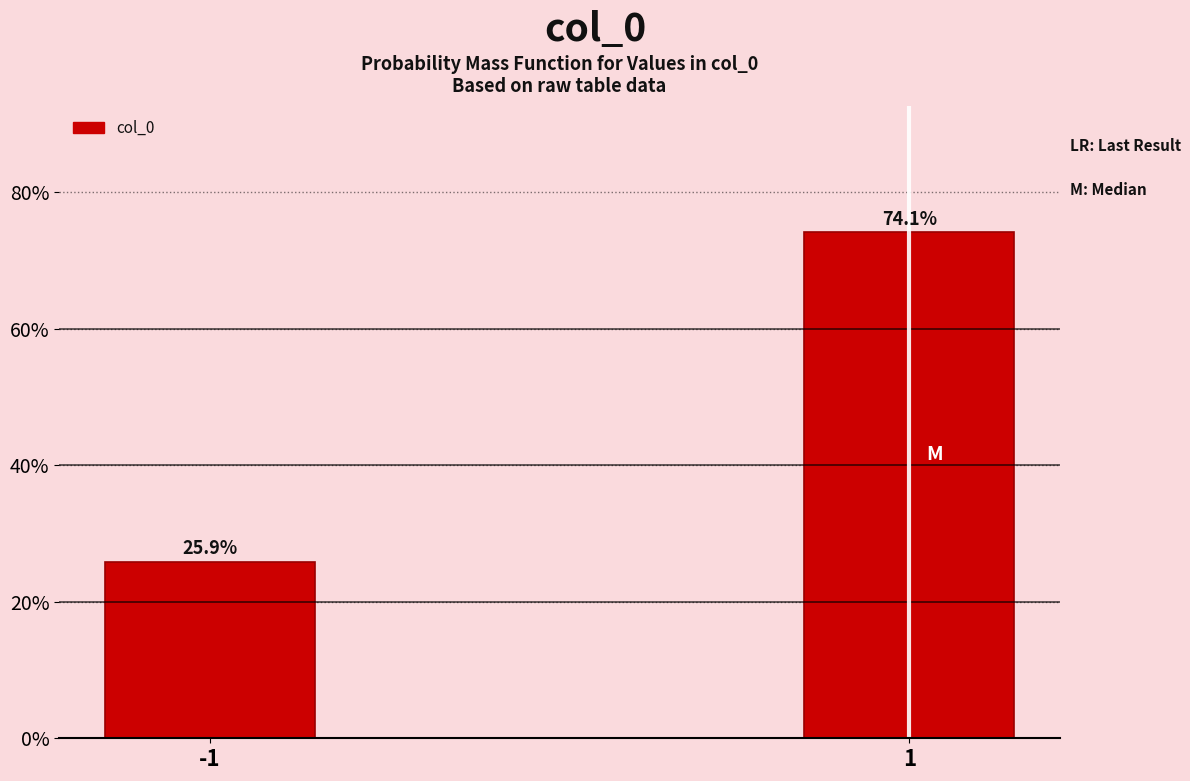

Reading left to right, list all the values displayed in this chart.

25.9	74.1